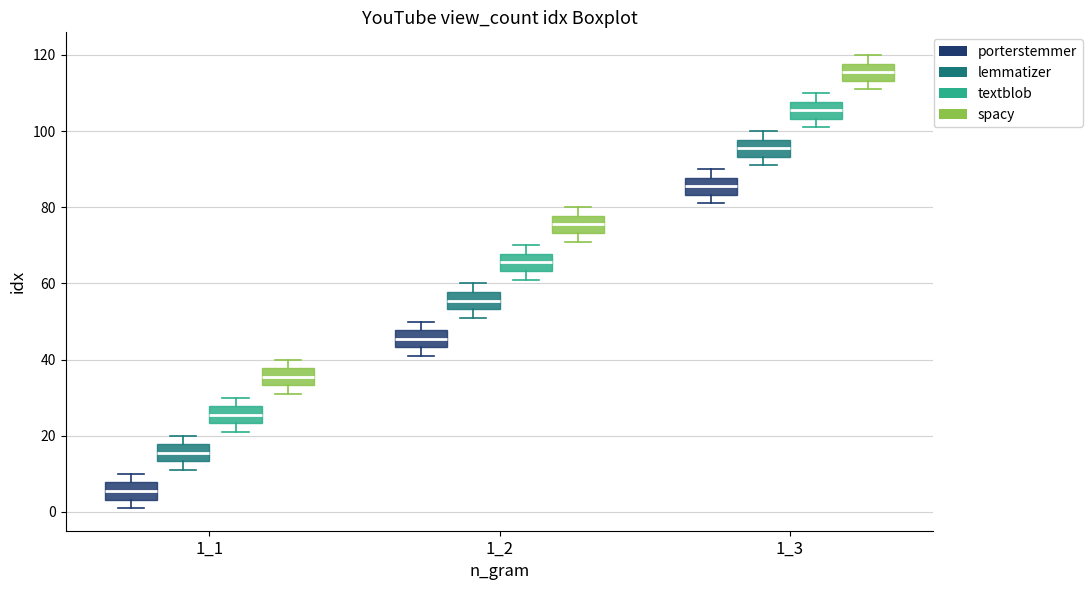

Reading left to right, read every box against the y-axis: the position of its median line, the range the box covers, and the ends of its whiskers. The values are not printed on the chart, so give them approximately, as read against the axis.

1_1 (porterstemmer): median 6, box 4 to 8, whiskers 2 to 10
1_1 (lemmatizer): median 16, box 14 to 18, whiskers 12 to 20
1_1 (textblob): median 26, box 24 to 28, whiskers 22 to 30
1_1 (spacy): median 36, box 34 to 38, whiskers 32 to 40
1_2 (porterstemmer): median 46, box 44 to 48, whiskers 42 to 50
1_2 (lemmatizer): median 56, box 54 to 58, whiskers 52 to 60
1_2 (textblob): median 66, box 64 to 68, whiskers 62 to 70
1_2 (spacy): median 76, box 74 to 78, whiskers 72 to 80
1_3 (porterstemmer): median 86, box 84 to 88, whiskers 82 to 90
1_3 (lemmatizer): median 96, box 94 to 98, whiskers 92 to 100
1_3 (textblob): median 106, box 104 to 108, whiskers 102 to 110
1_3 (spacy): median 116, box 114 to 118, whiskers 112 to 120